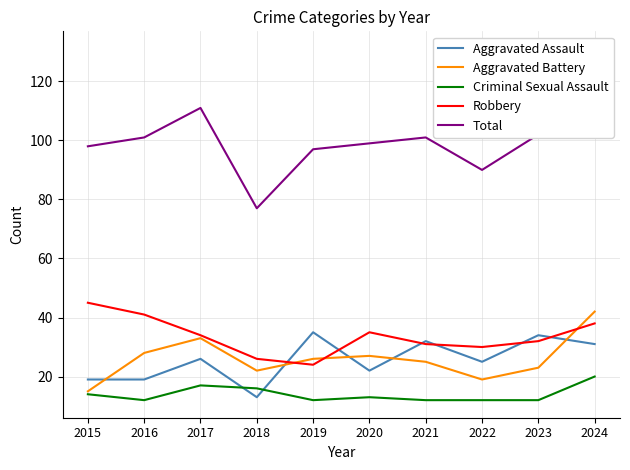

How many values in the Aggravated Assault series exceed 26?

4